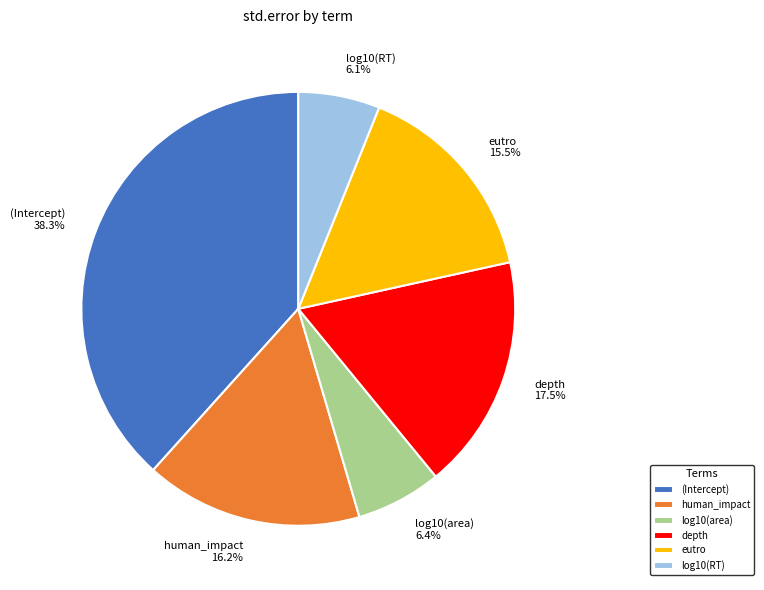

To the nearest percent, what is the difference between the largest and smallest slice percentages?

32%